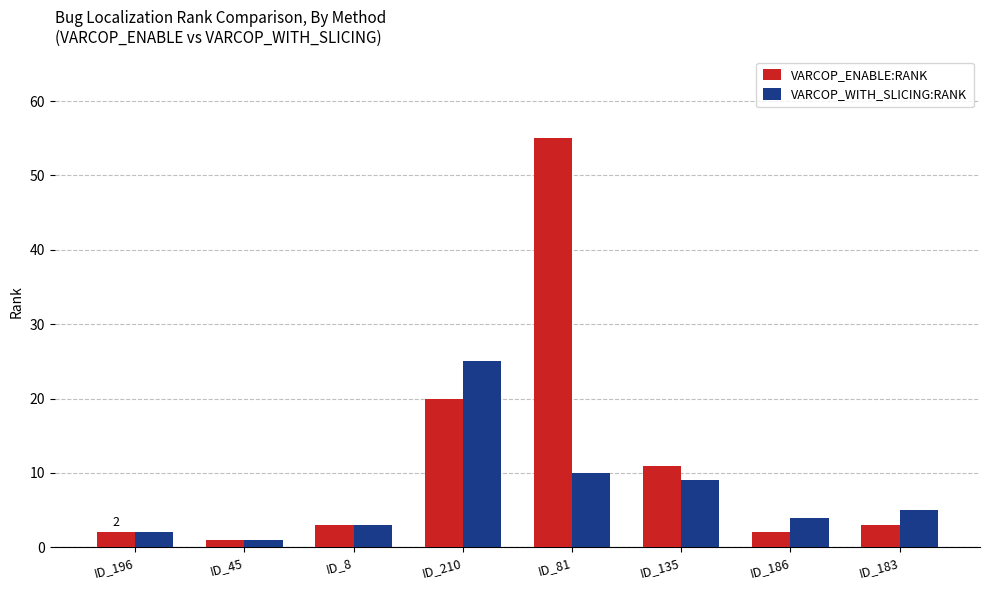

What is the label of the 2nd bar from the right?

ID_186